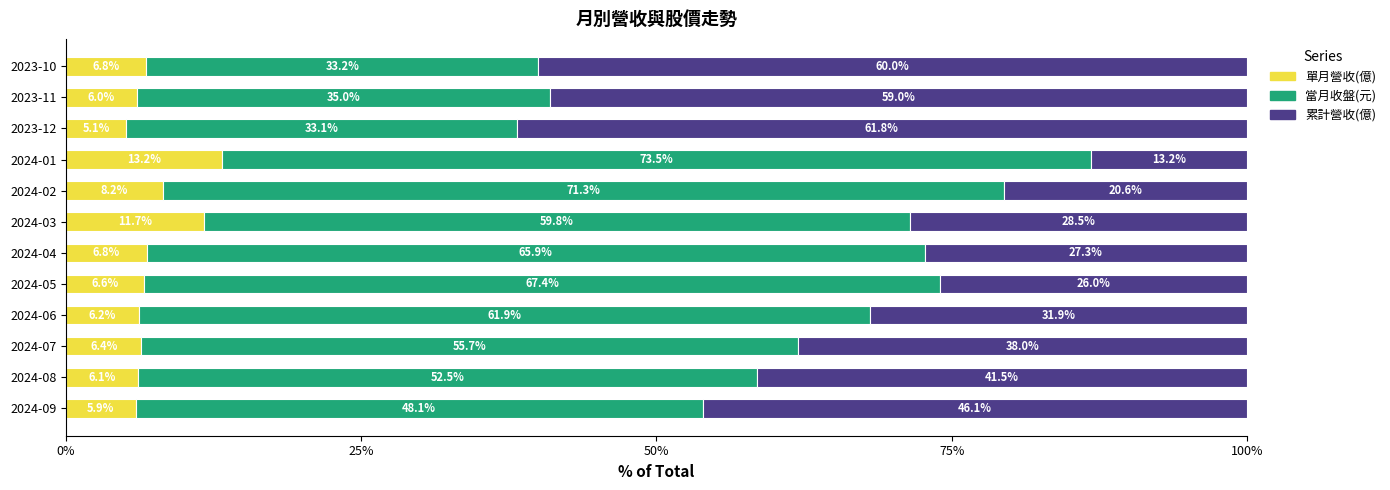

How many categories are shown in the chart?

12